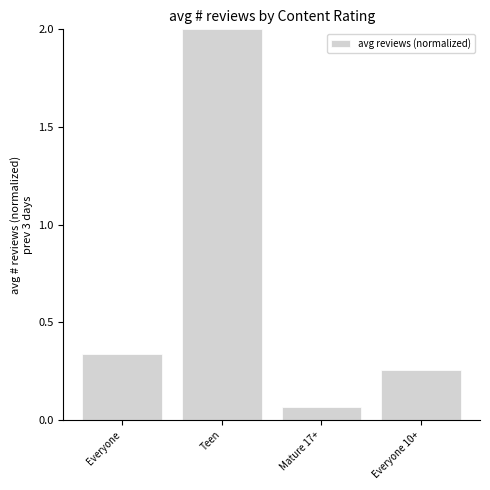

What is the label of the 2nd bar from the left?

Teen